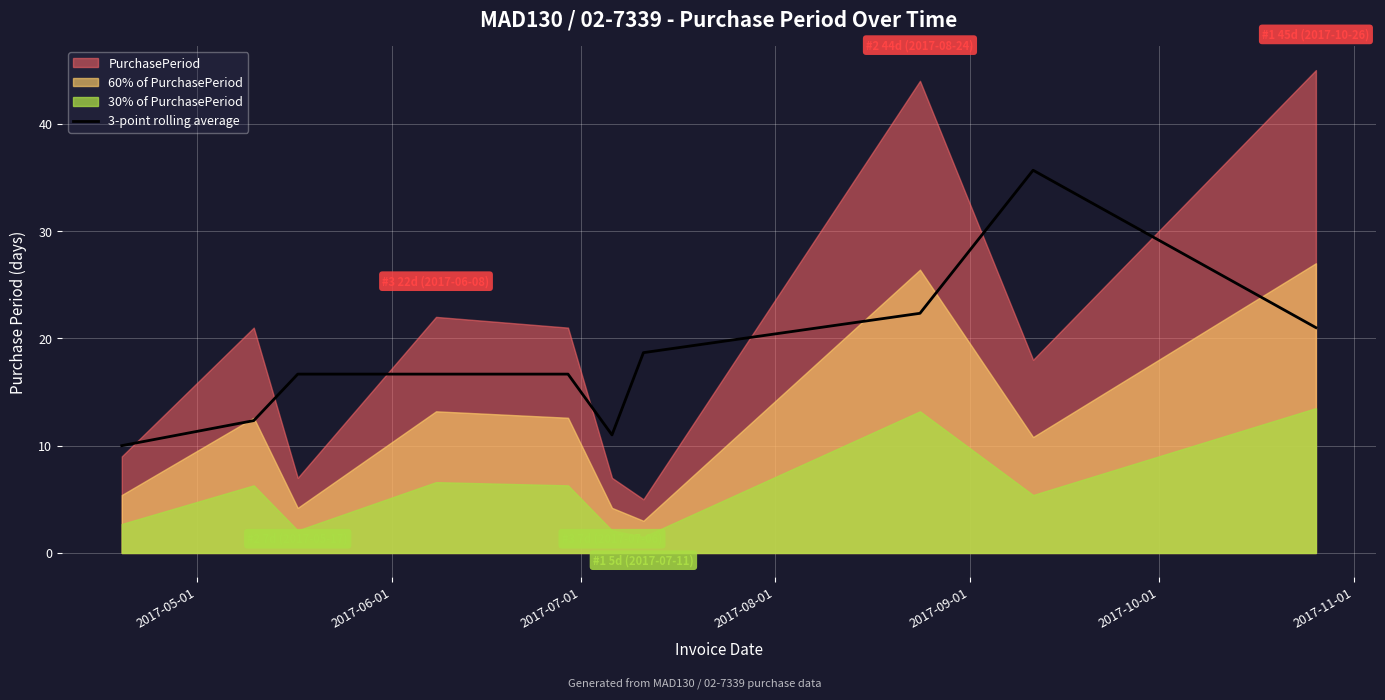

What is the maximum value for 3-point rolling average?

35.7